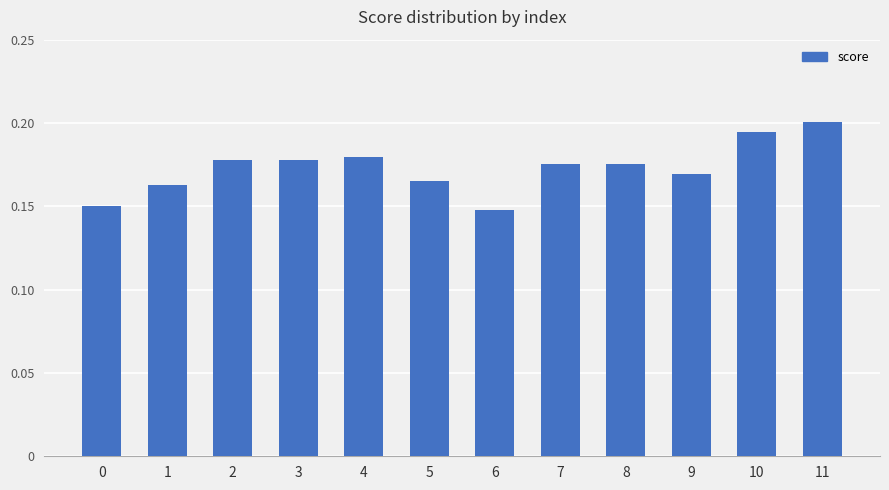

The value at 11 is 0.1. True or false?

False